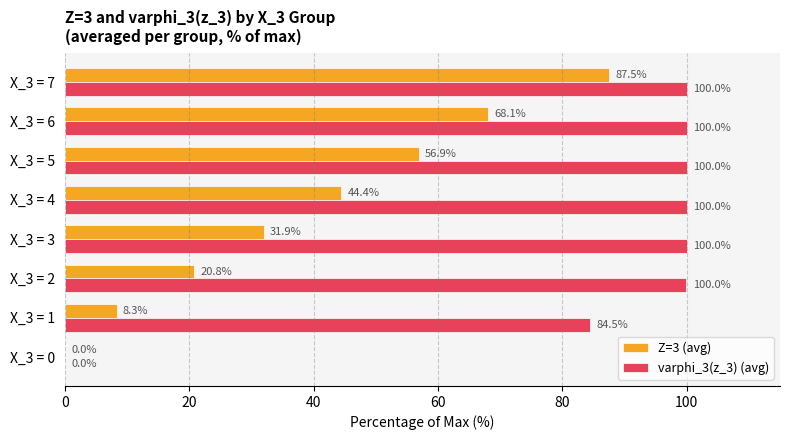

Which series changed the most between X_3 = 6 and X_3 = 7?

Z=3 (avg)